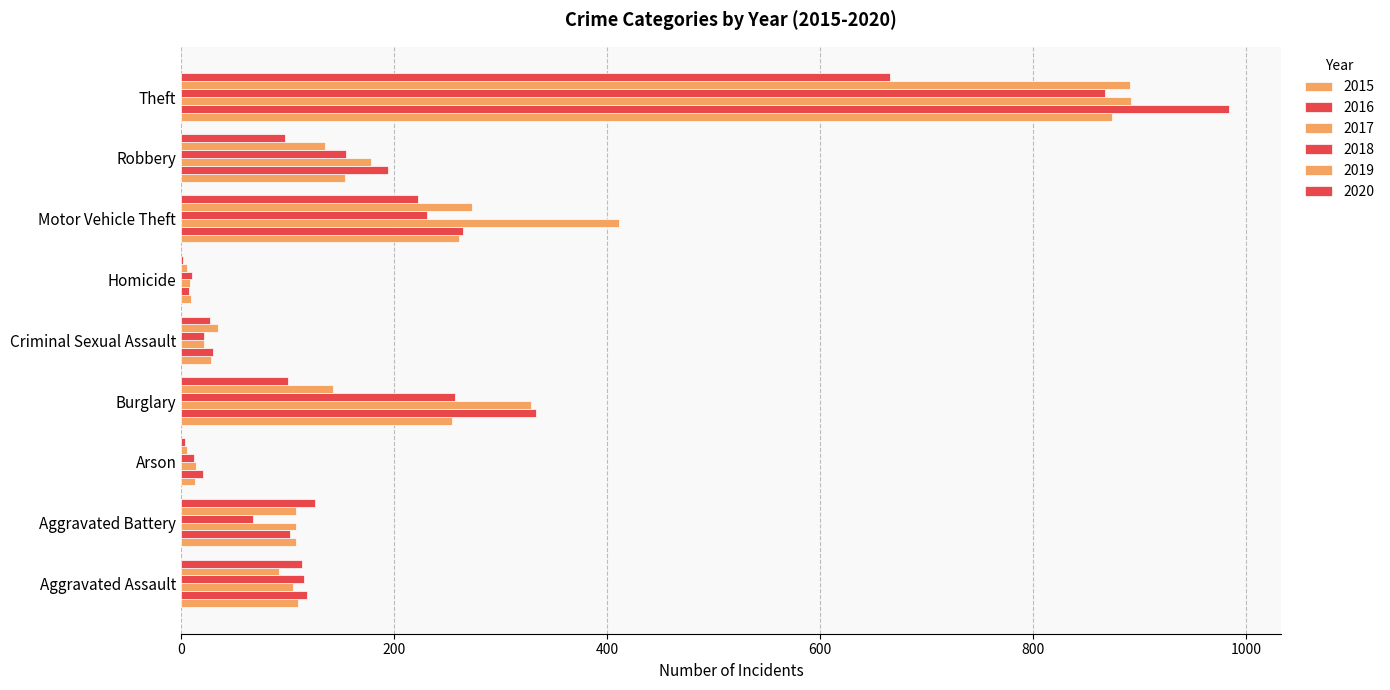

What is the label of the 1st bar from the right?

Theft